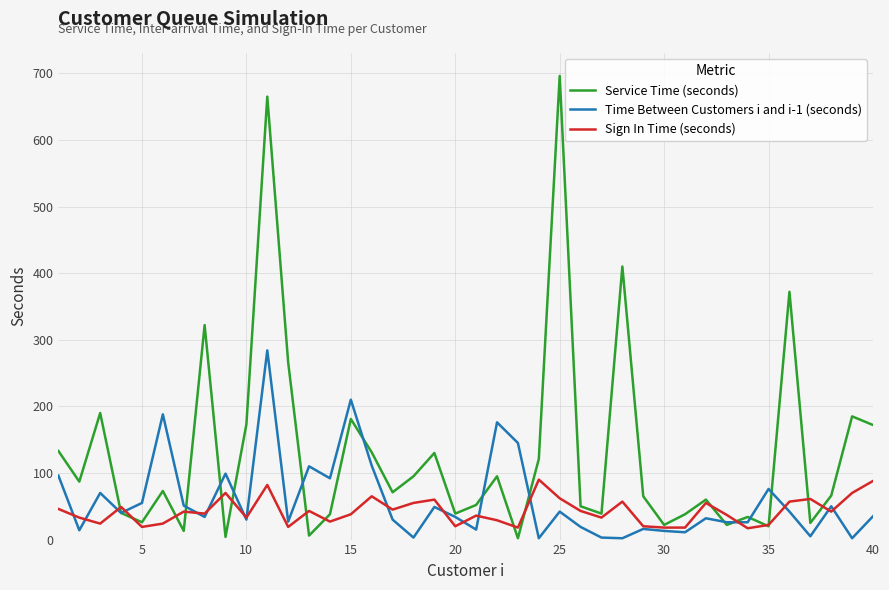

Which series has the widest spread of values?

Service Time (seconds)